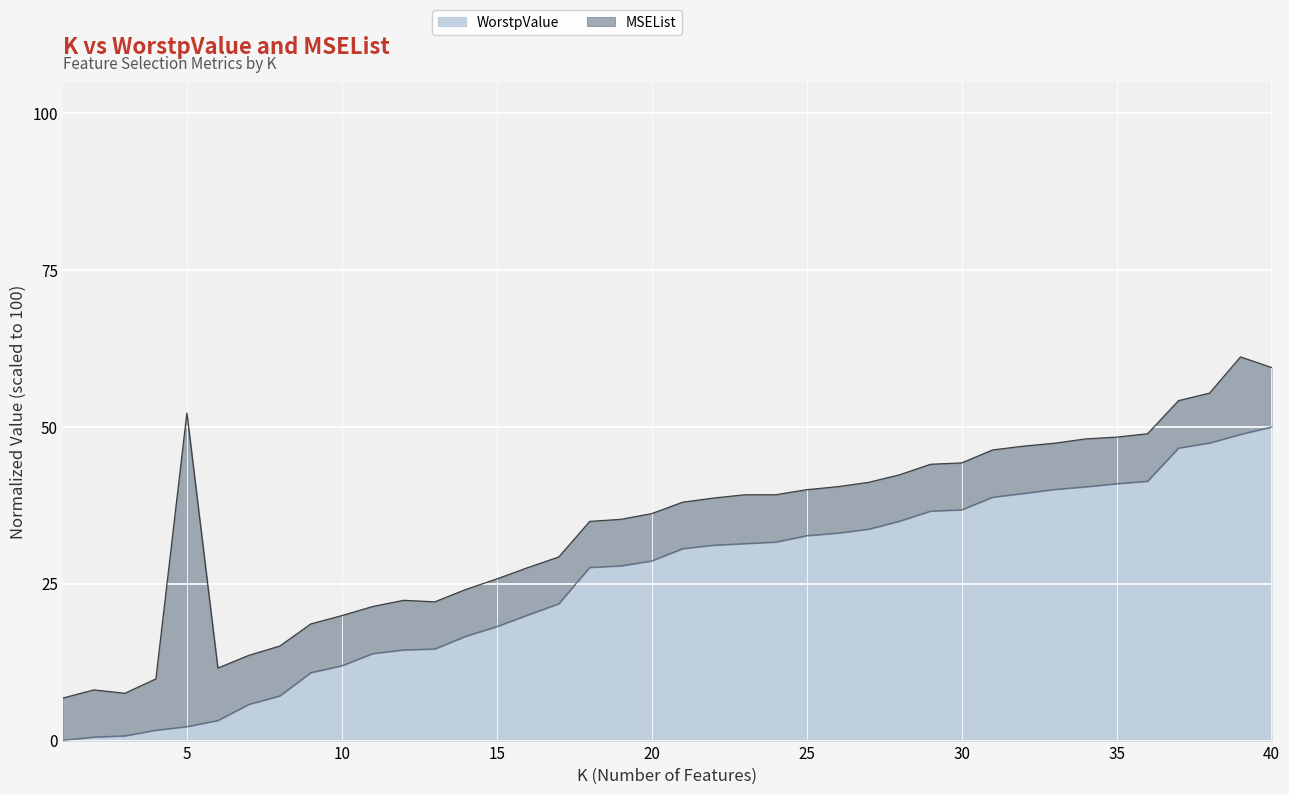

At which label is the value closest to 25?

18